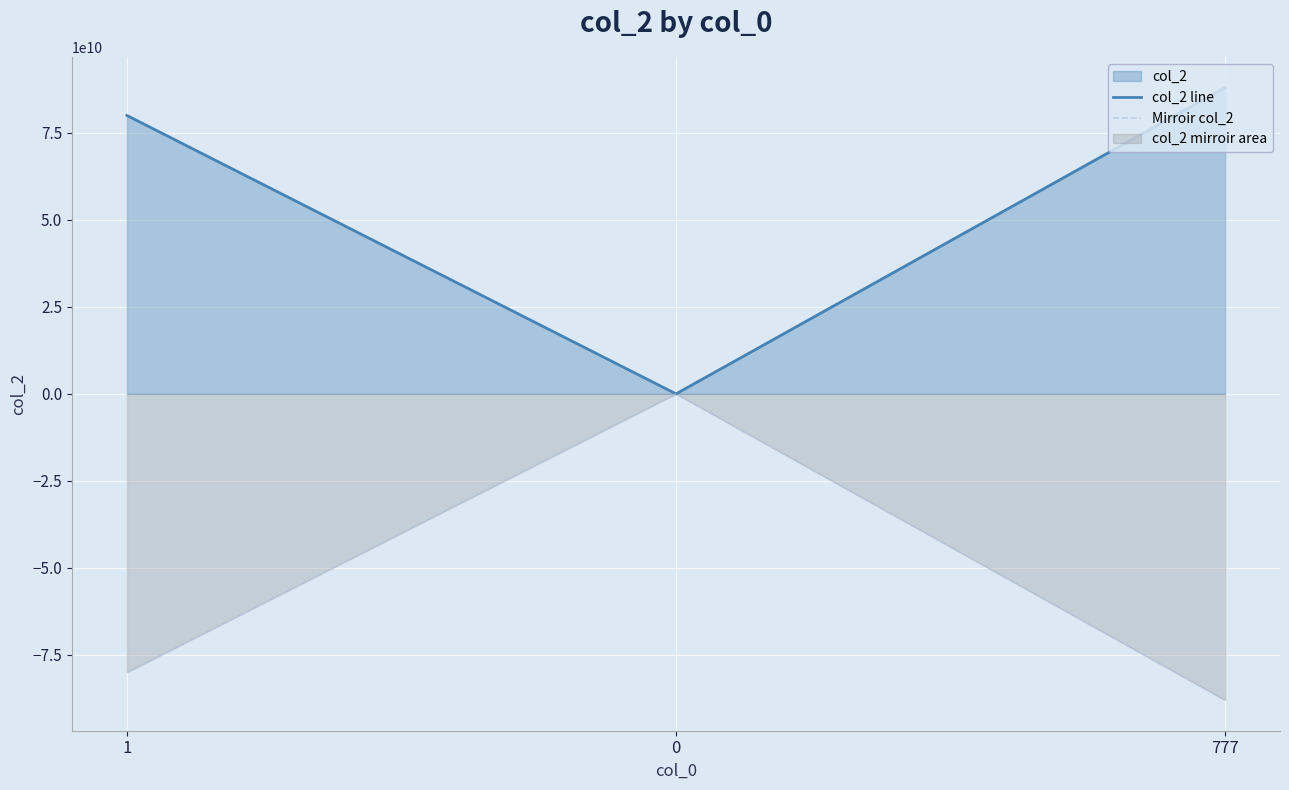

What is the sum of all col_2 line values?

168002224573